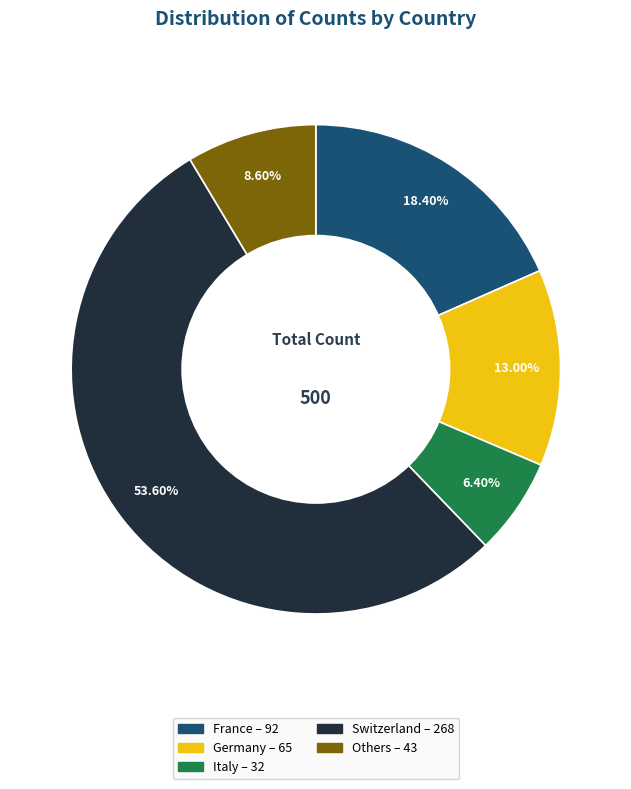

Is there a majority slice in this chart?

Yes